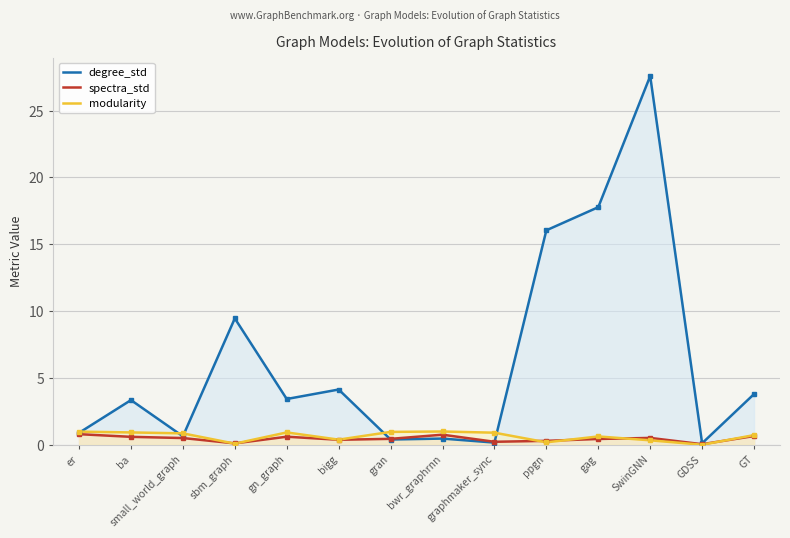

How many distinct data groups are displayed?

3